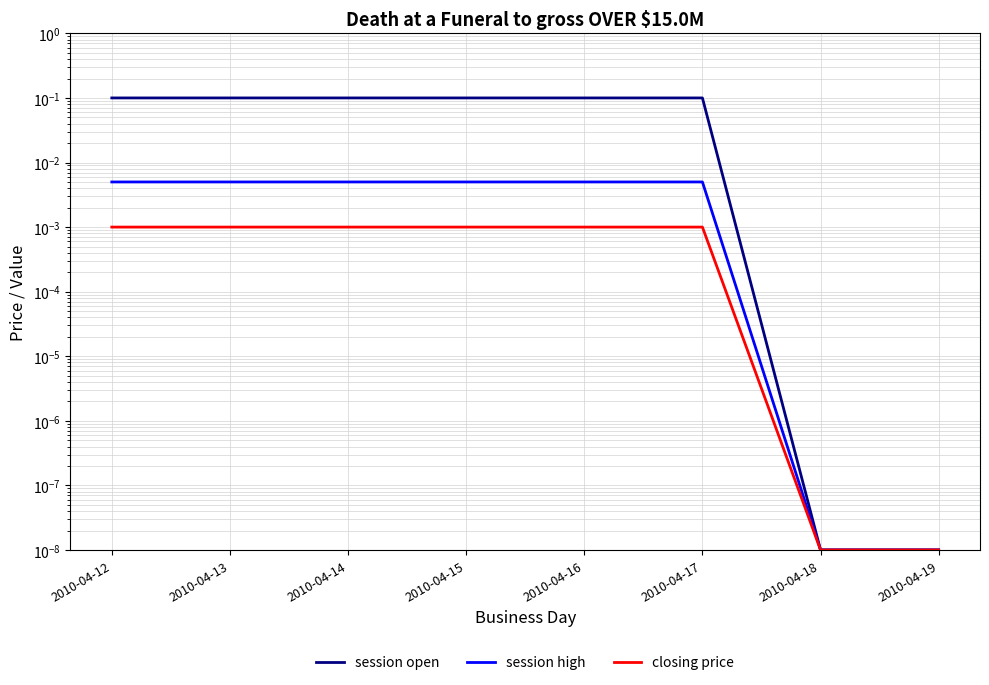

Which category has the lowest value in the closing price series?

2010-04-18